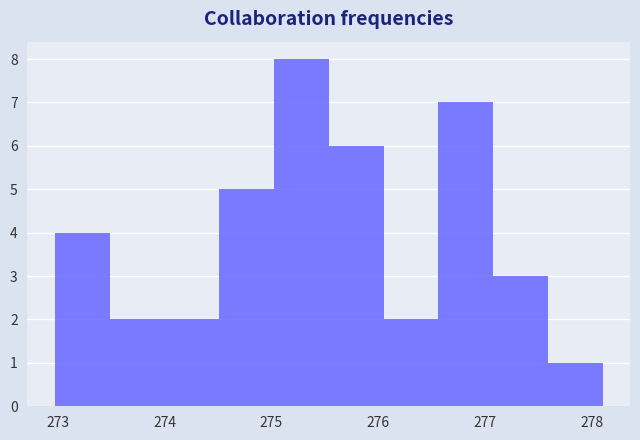

Which range on the x-axis has the tallest bar?

275.0 to 275.5